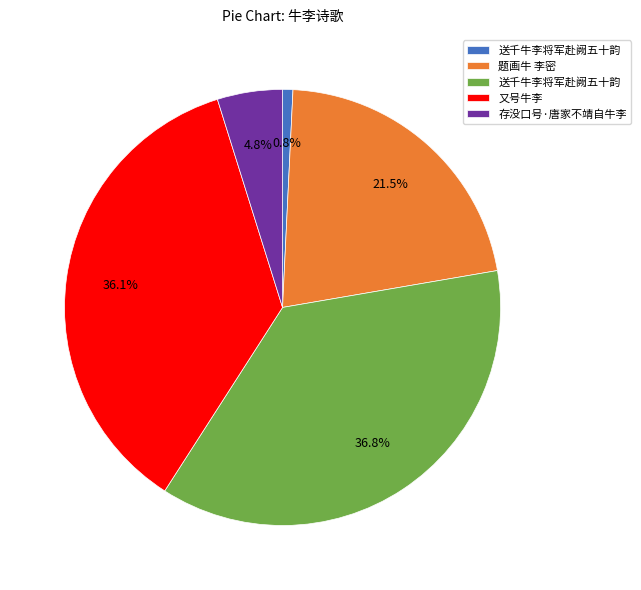

Does any single category account for the majority?

No